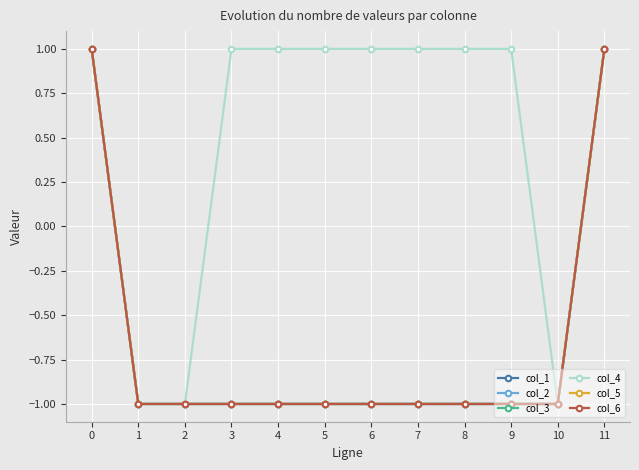

Does the chart display data point markers on the line(s)?

Yes